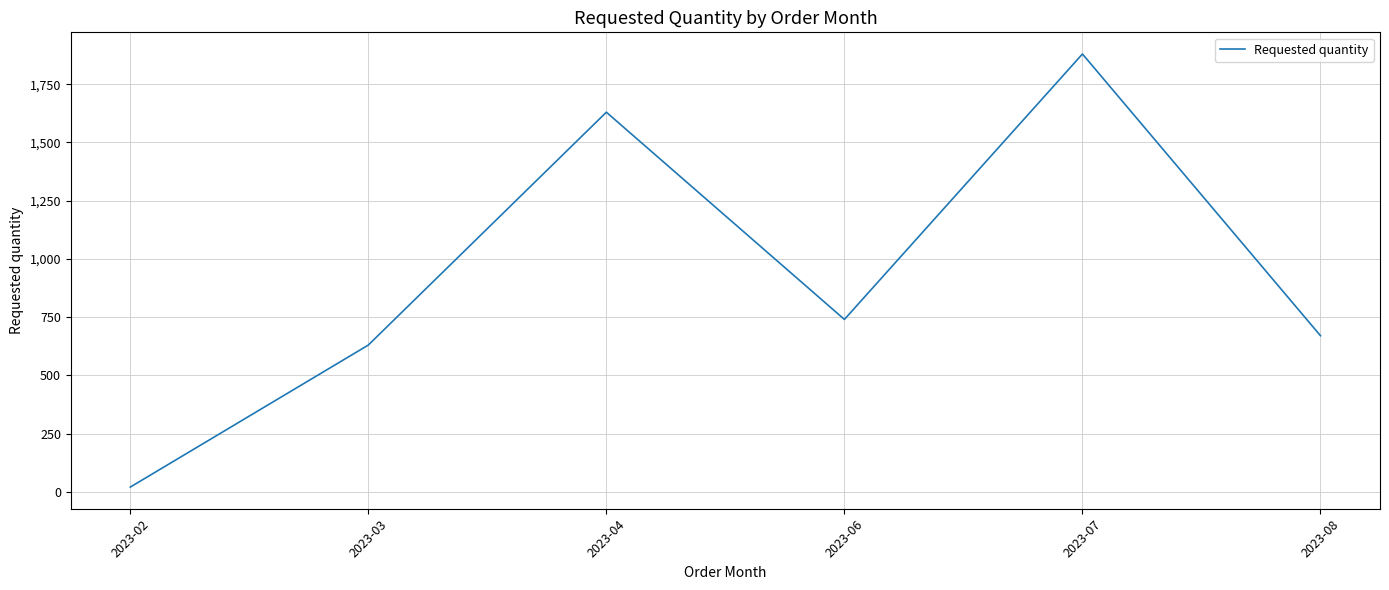

Where is the data nearest to the value 950?

2023-06